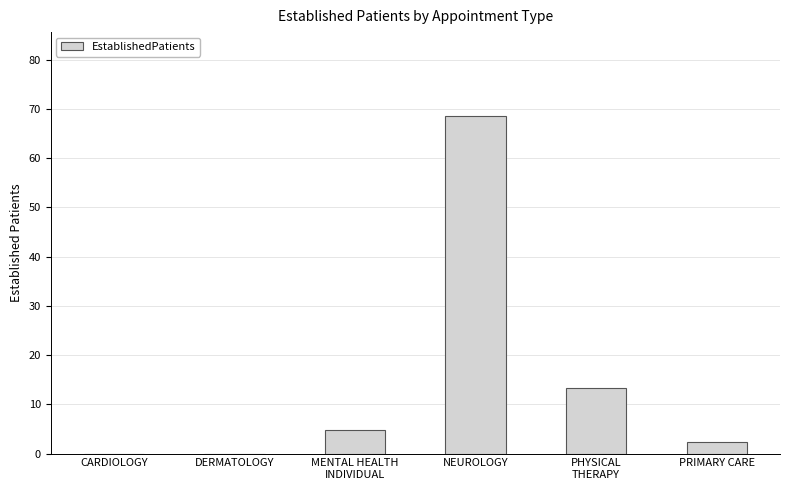

What is the sum of all values?

88.9